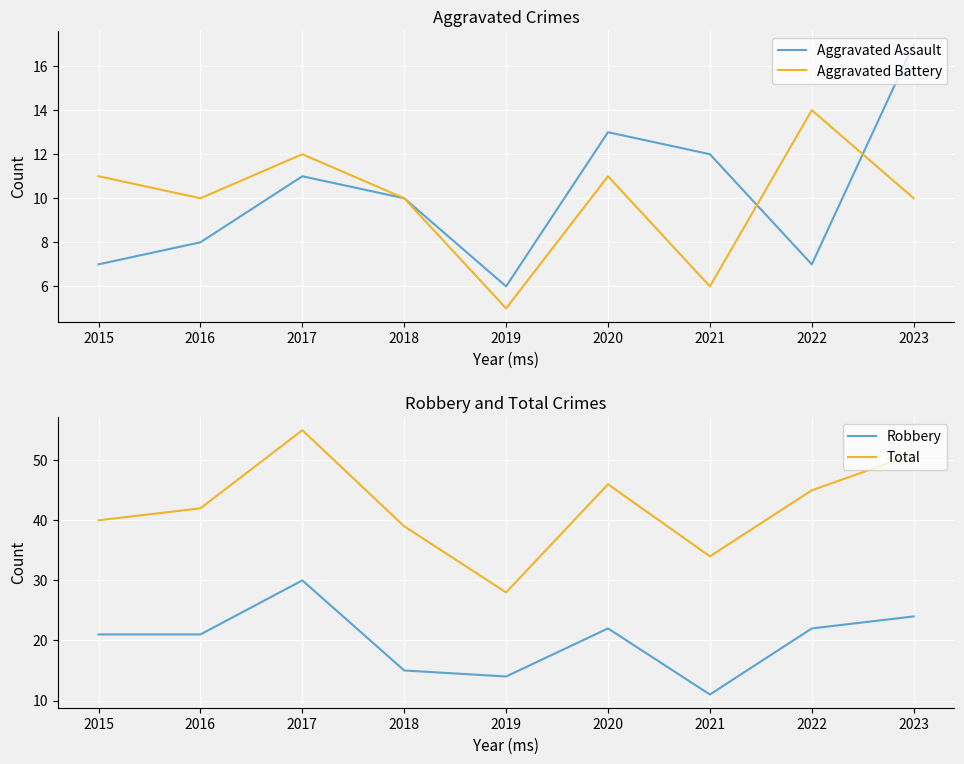

Where is the first local maximum for Total?

2017